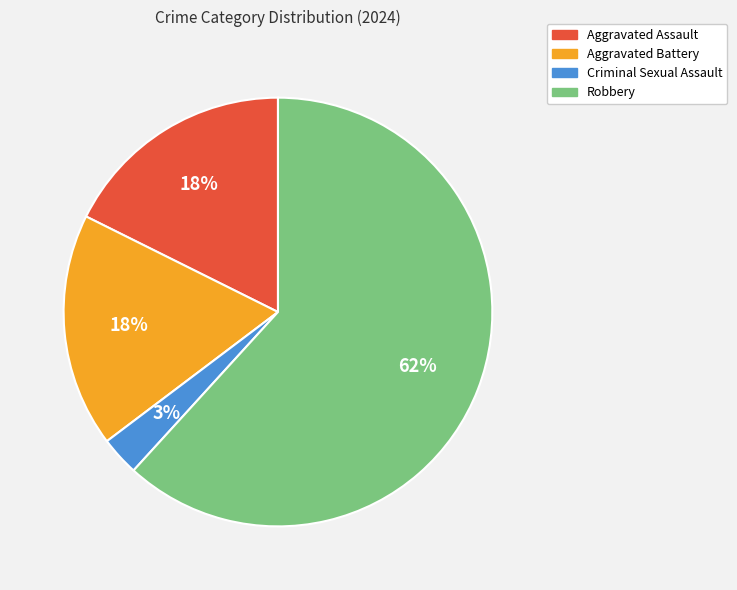

The Aggravated Battery slice represents 18% of the pie. True or false?

True